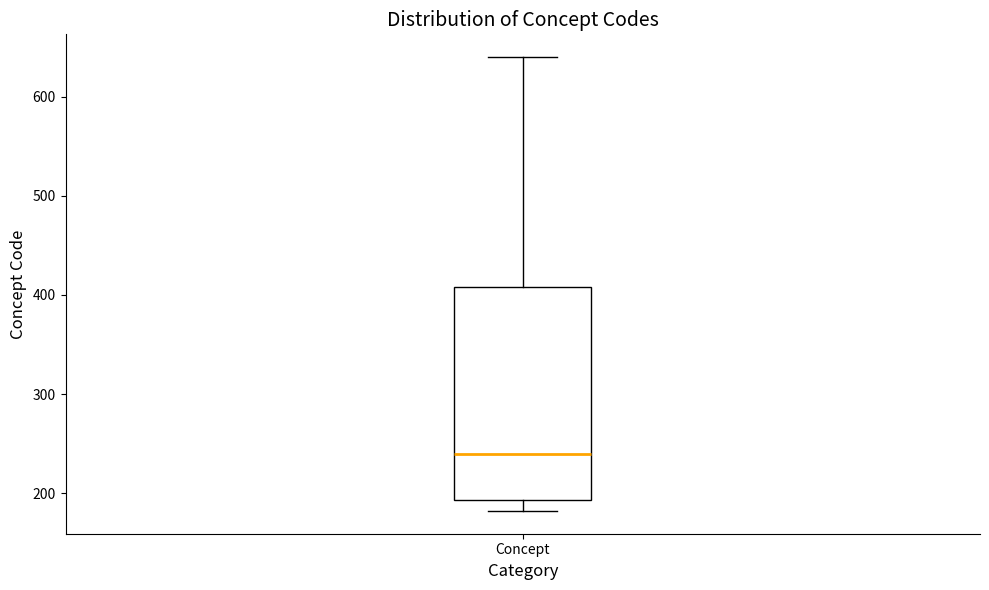

Read this box plot against the y-axis: the position of the median line, the range covered by the box, and the ends of both whiskers. The values are not printed on the chart, so give them approximately, as read against the axis.

median 240, box 190 to 410, whiskers 180 to 640